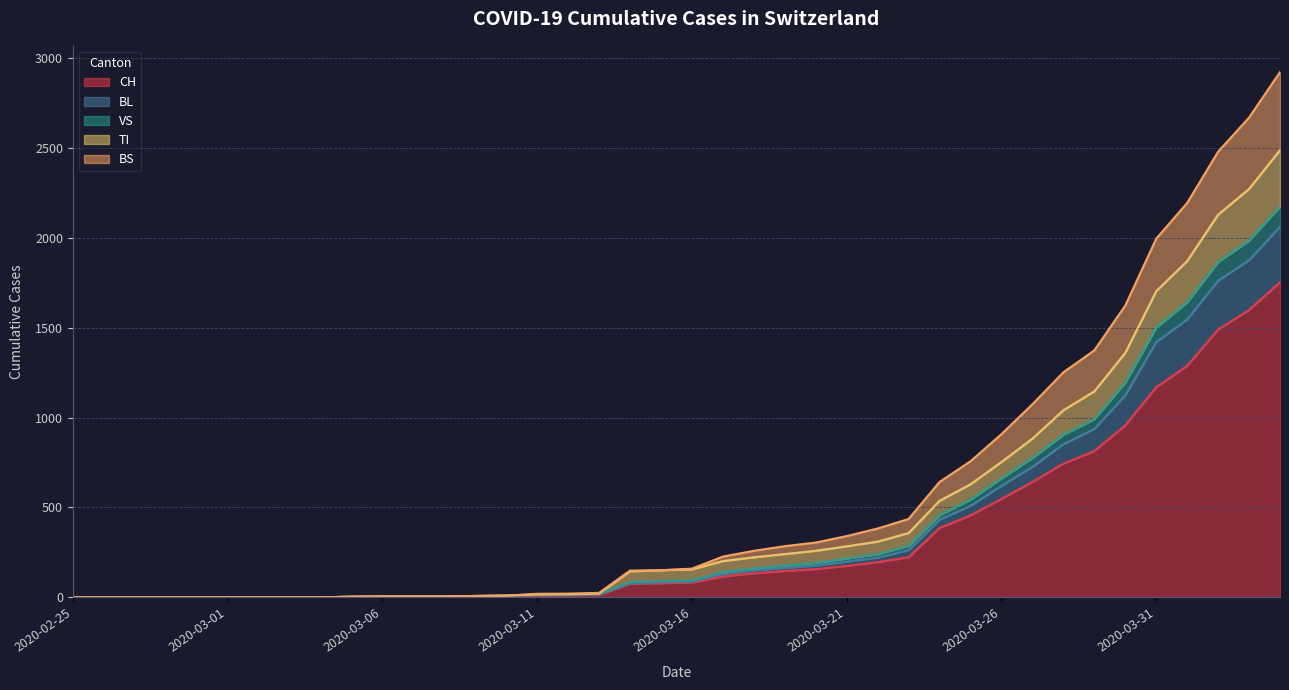

What is the maximum value for CH?

1753